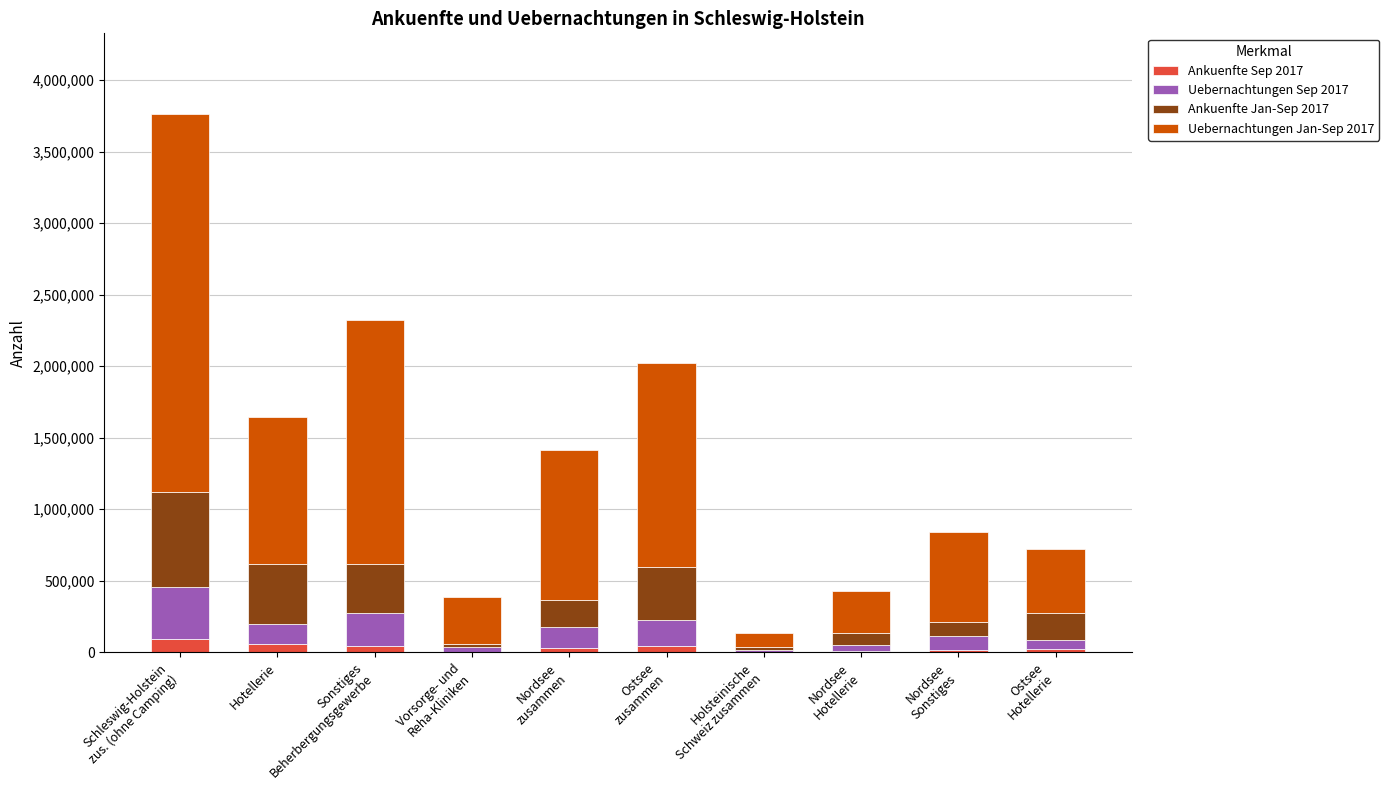

How many categories are shown in the chart?

10